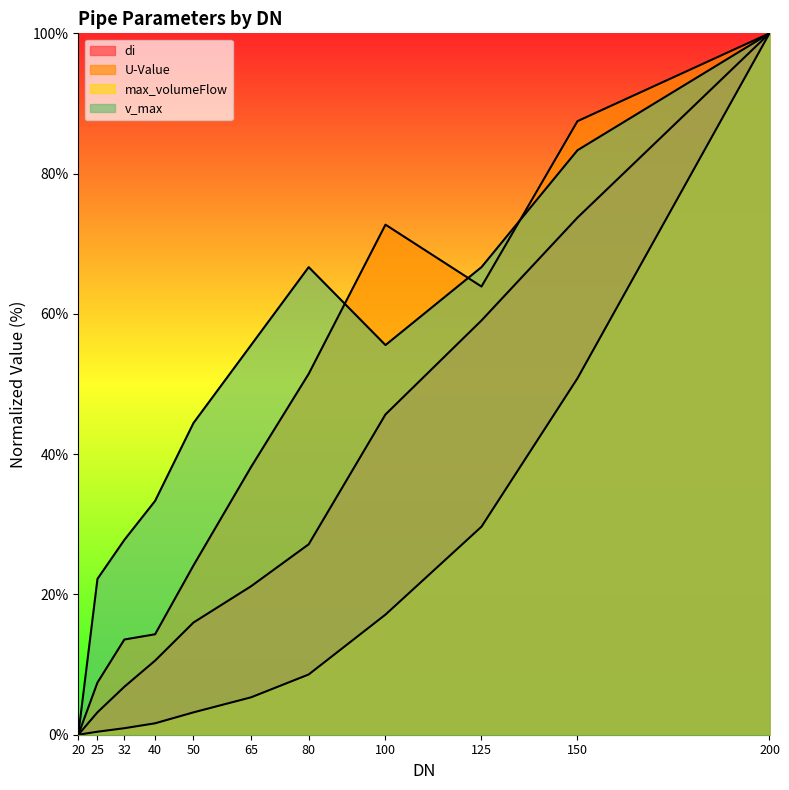

List the series in order of their overall mean, lowest first.

max_volumeFlow, di, U-Value, v_max